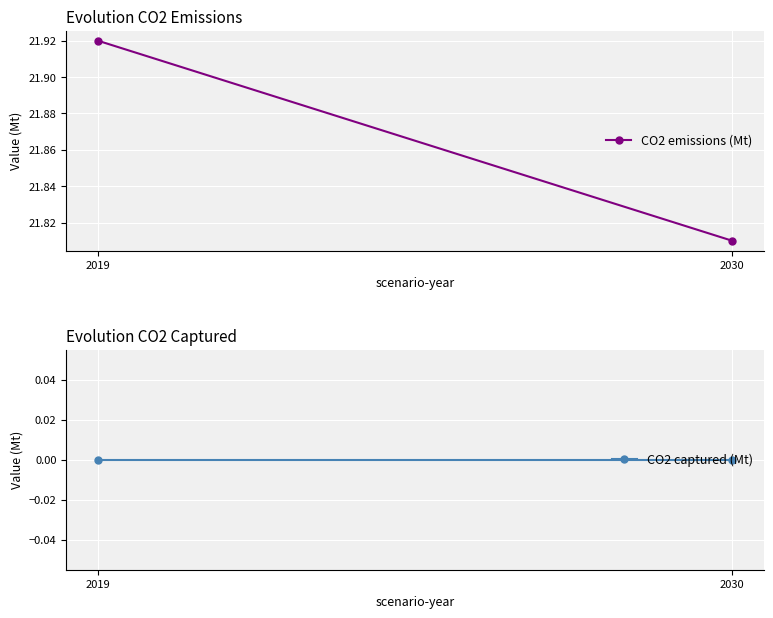

Reading left to right, list all the values displayed in this chart.

CO2 emissions (Mt): 2019=21.9	2030=21.8
CO2 captured (Mt): 2019=0.0	2030=0.0